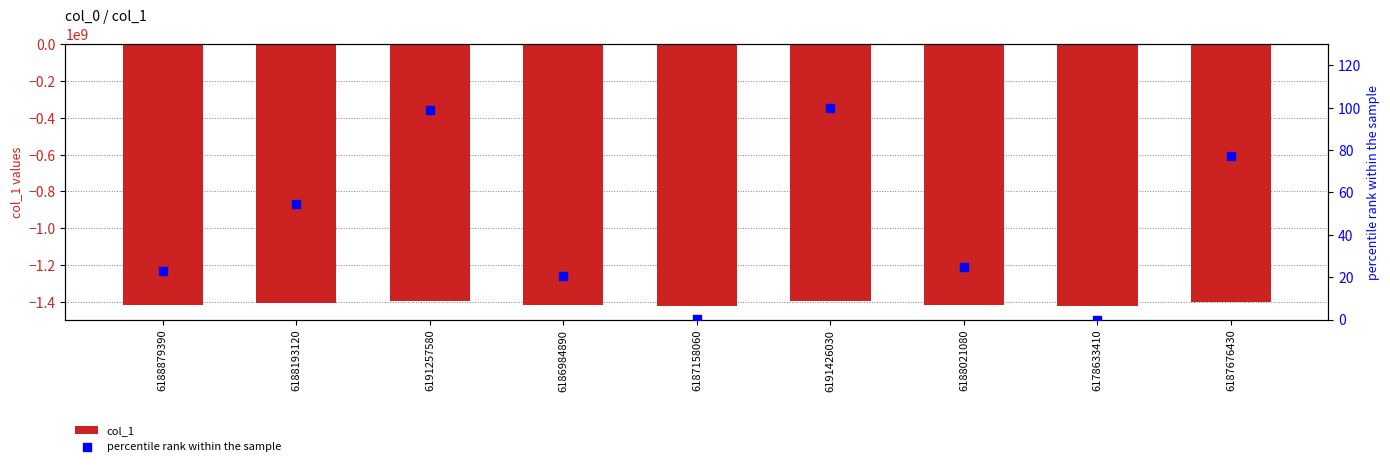

Which series has the largest Y range (max minus min)?

col_1